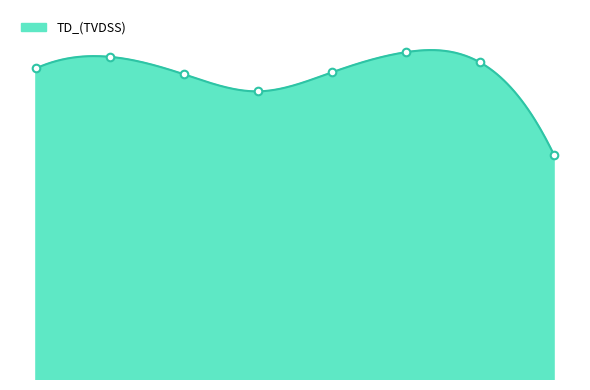

Approximately how many times larger is the value at Torosa_1 compared to Pharos_1?

0.9